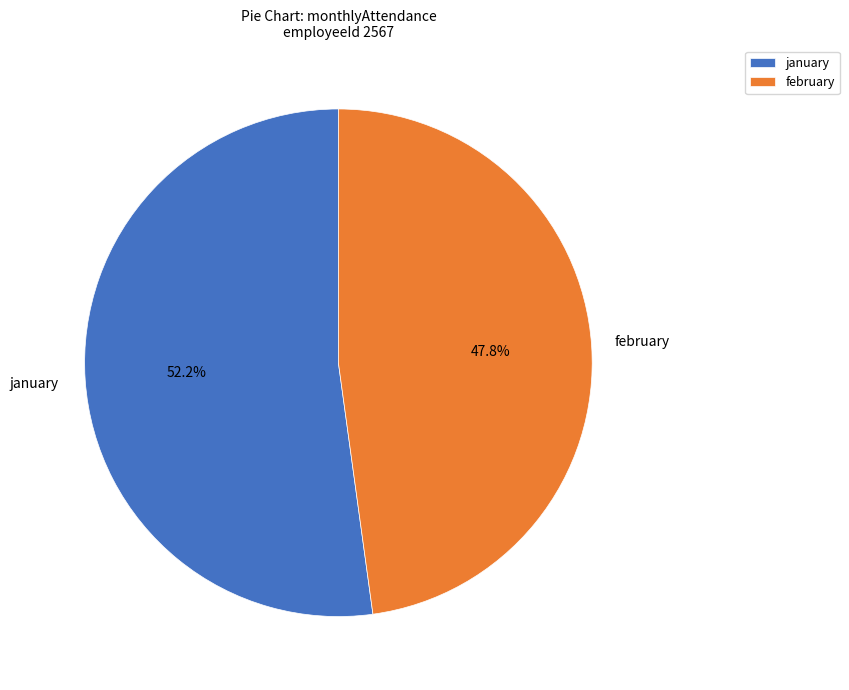

How many segments does this pie chart have?

2